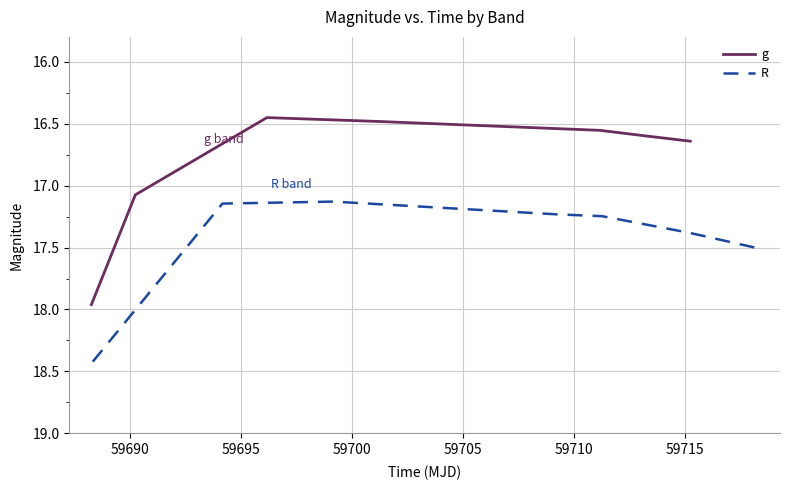

What are all the series names shown in the legend?

g, R